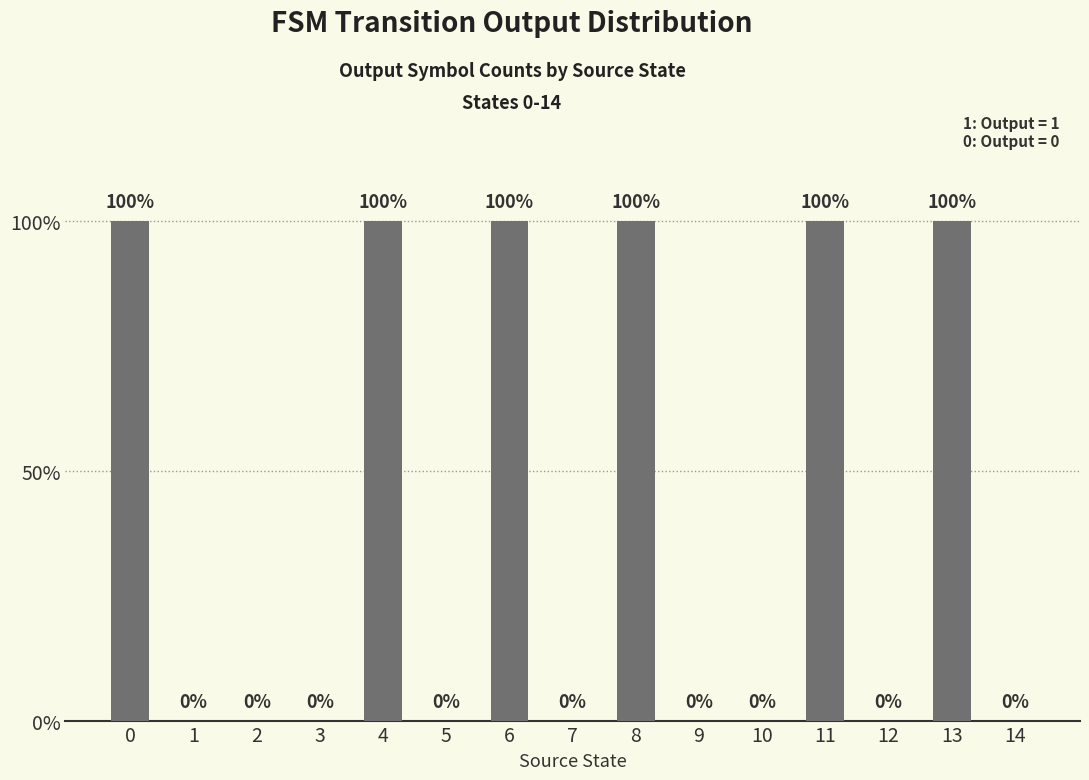

Reading right to left, what are all the values shown in this chart?

0	1	0	1	0	0	1	0	1	0	1	0	0	0	1